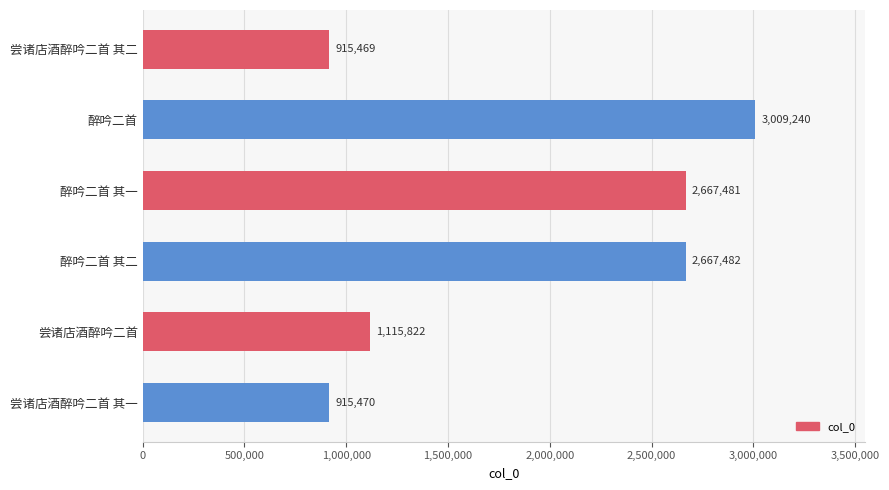

What position from the bottom is 尝诸店酒醉吟二首 其一?

1